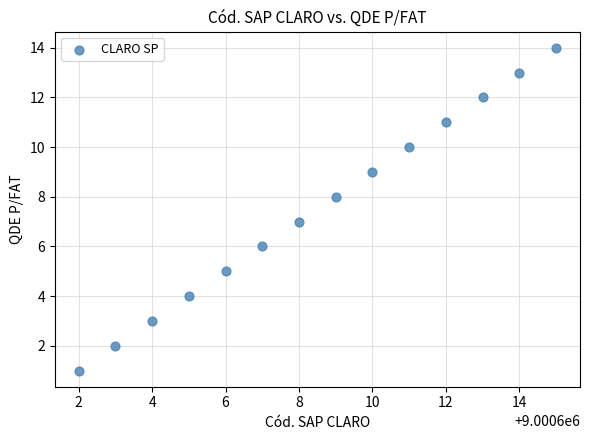

What is the range of X values (max minus min)?

13